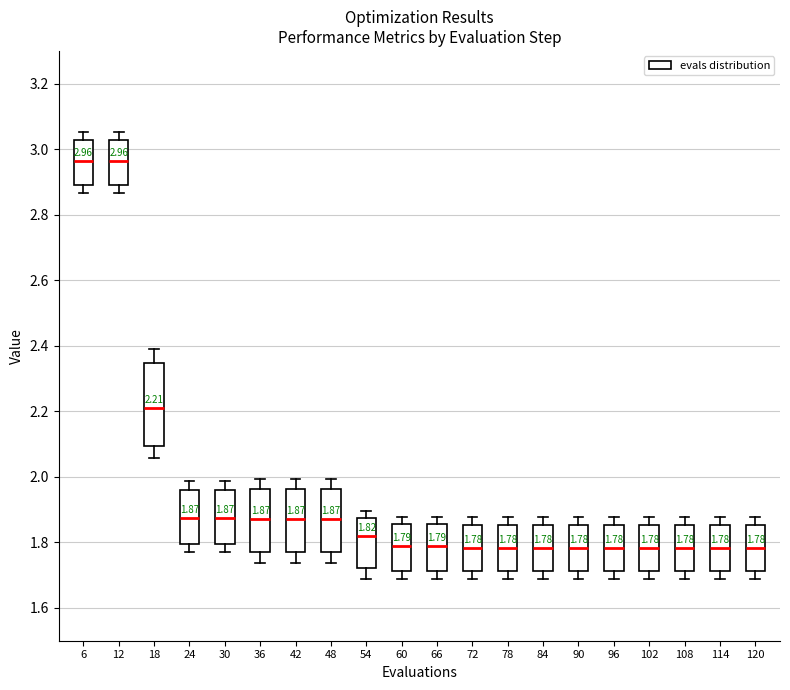

Comparing the boxes themselves (not the whiskers), which one is the tallest?

18